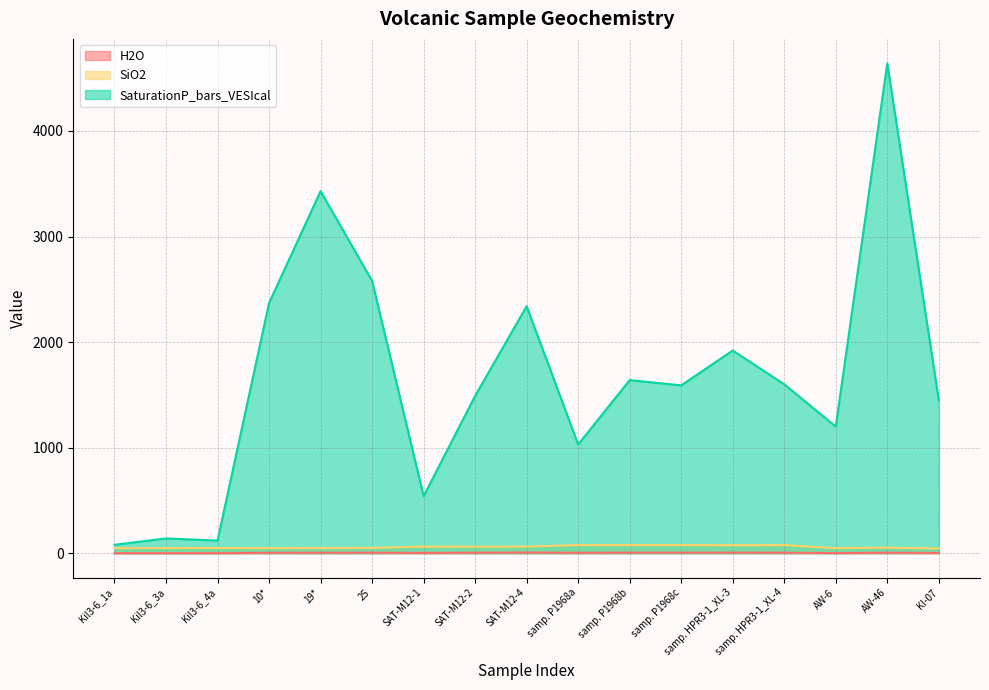

How many values in the H2O series exceed 4?

11